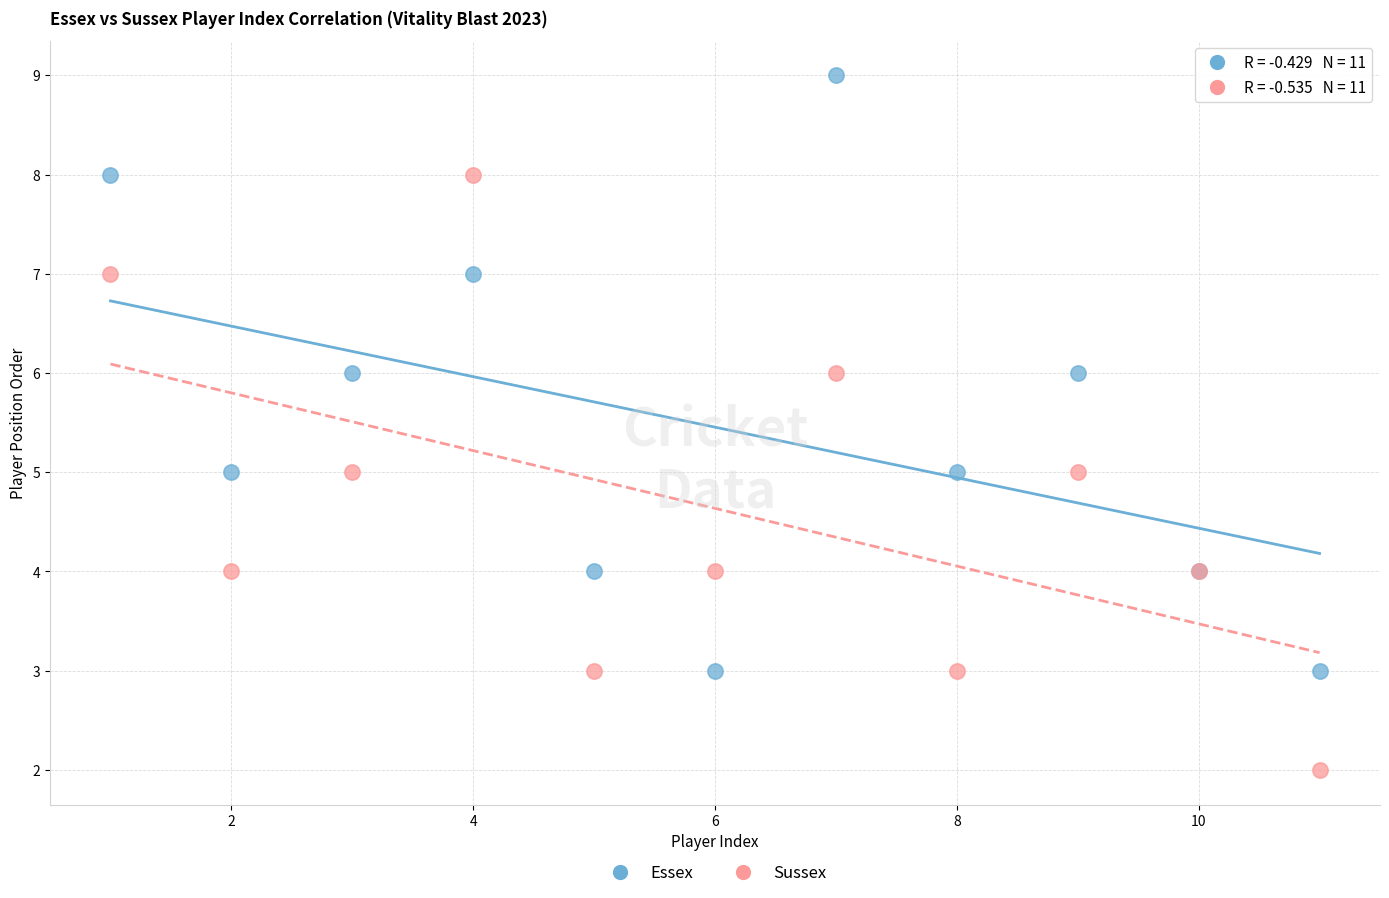

Which series reaches the maximum Y coordinate?

Essex